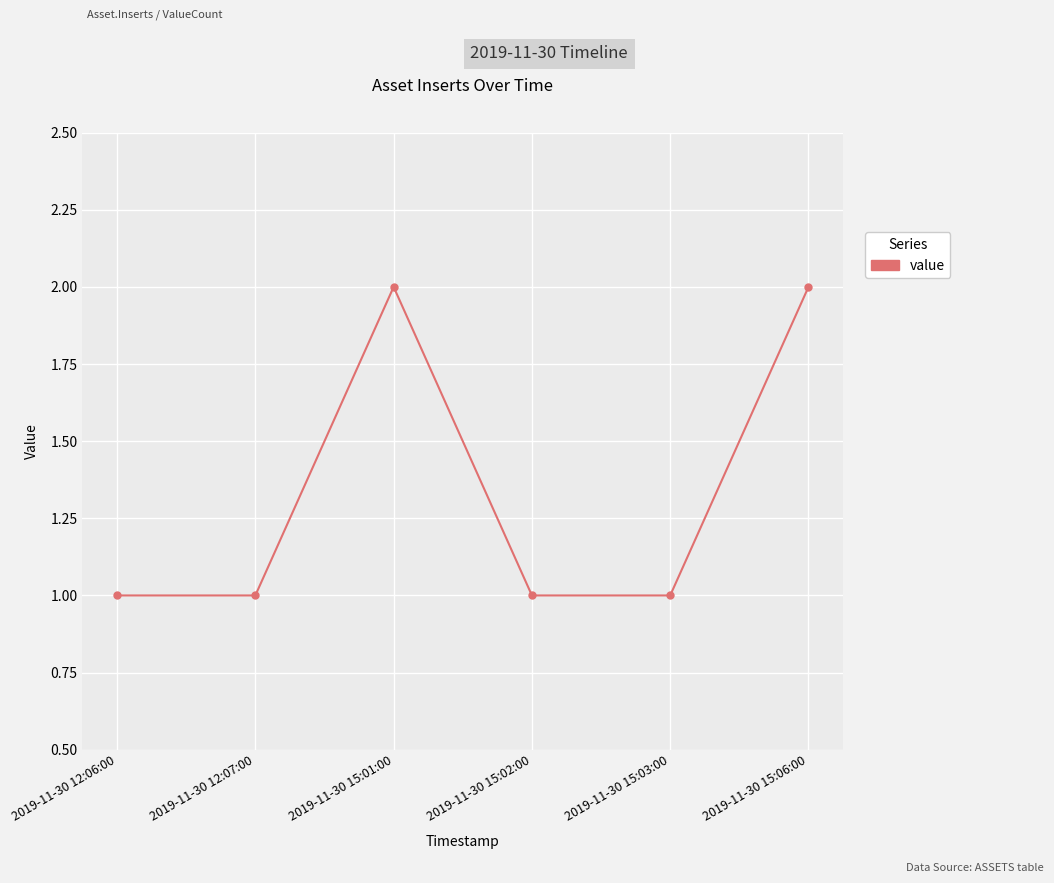

What is the difference between the maximum and minimum values?

1